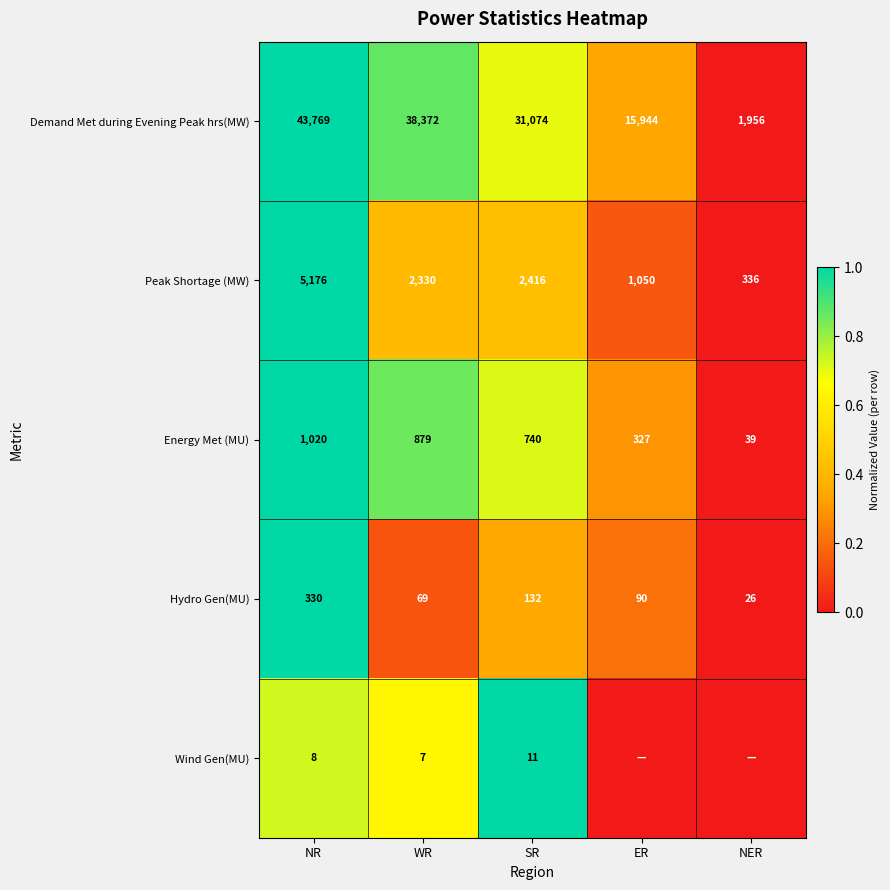

What is the spread (max minus min) of values at NR?

43761